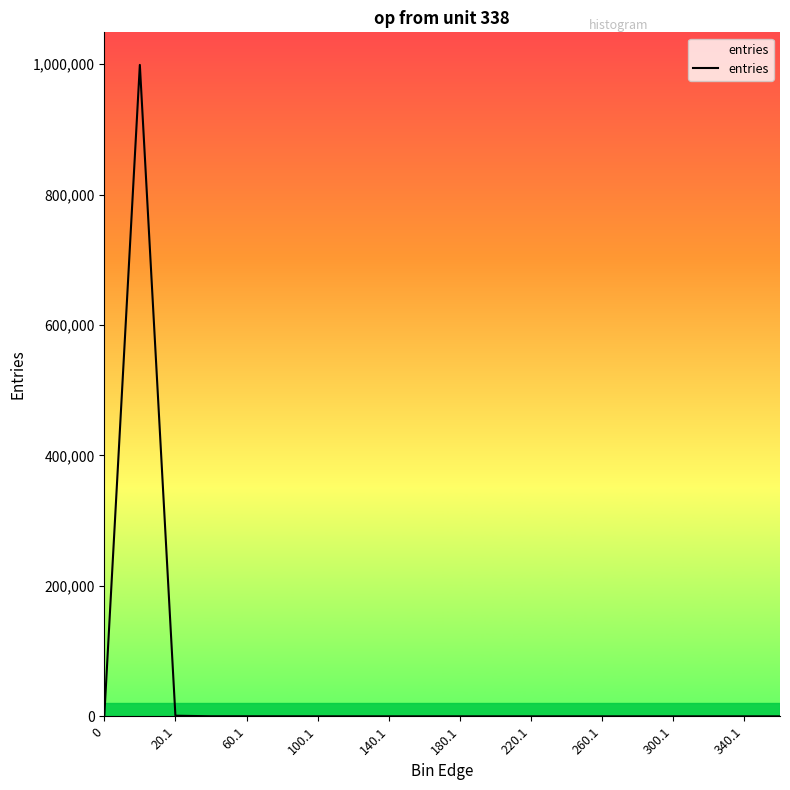

What is the difference between the maximum and minimum values?

998678